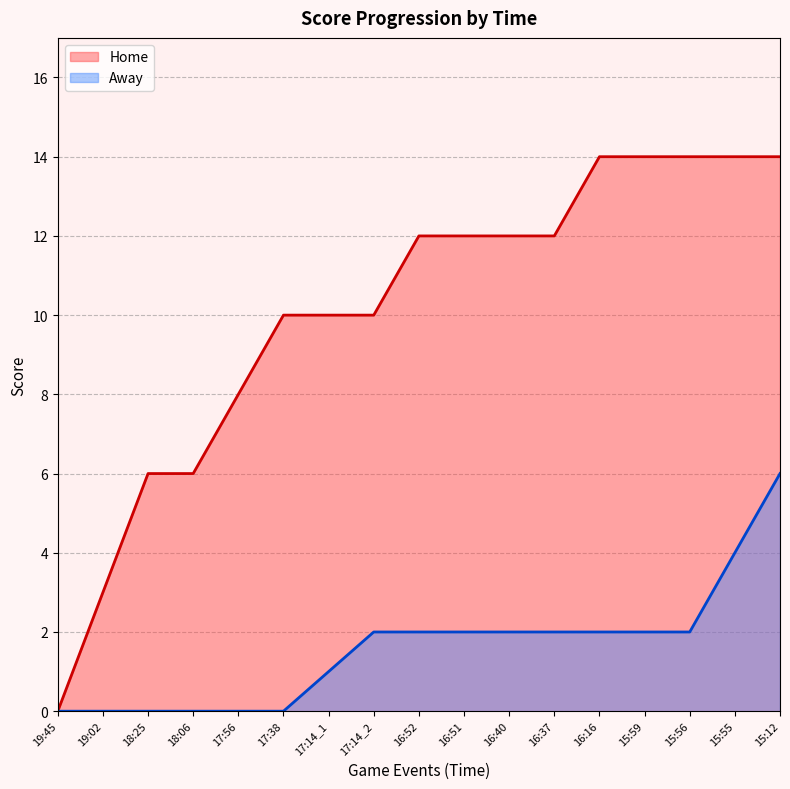

What are all the series names shown in the legend?

Home, Away